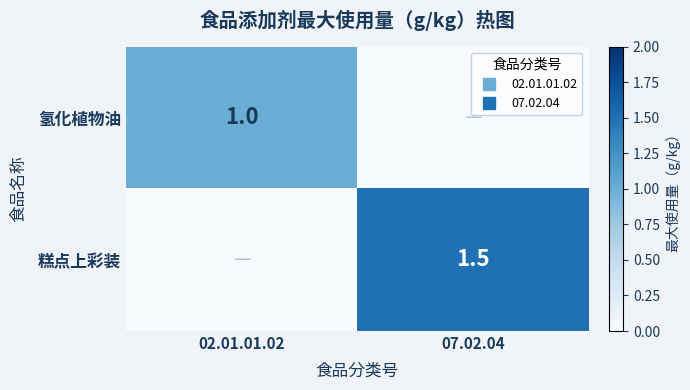

Count the number of categories in the chart.

2